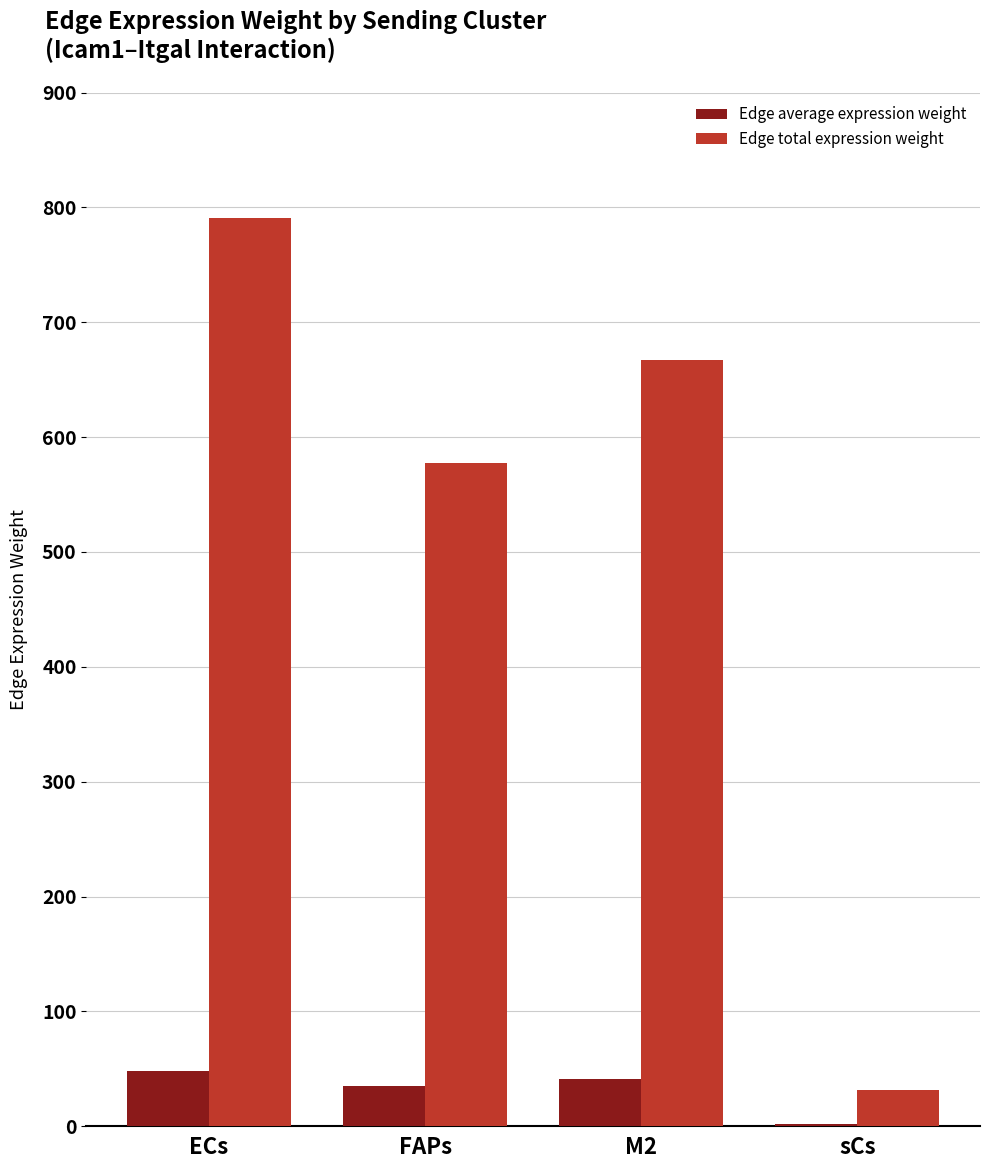

How many groups of bars are there?

4